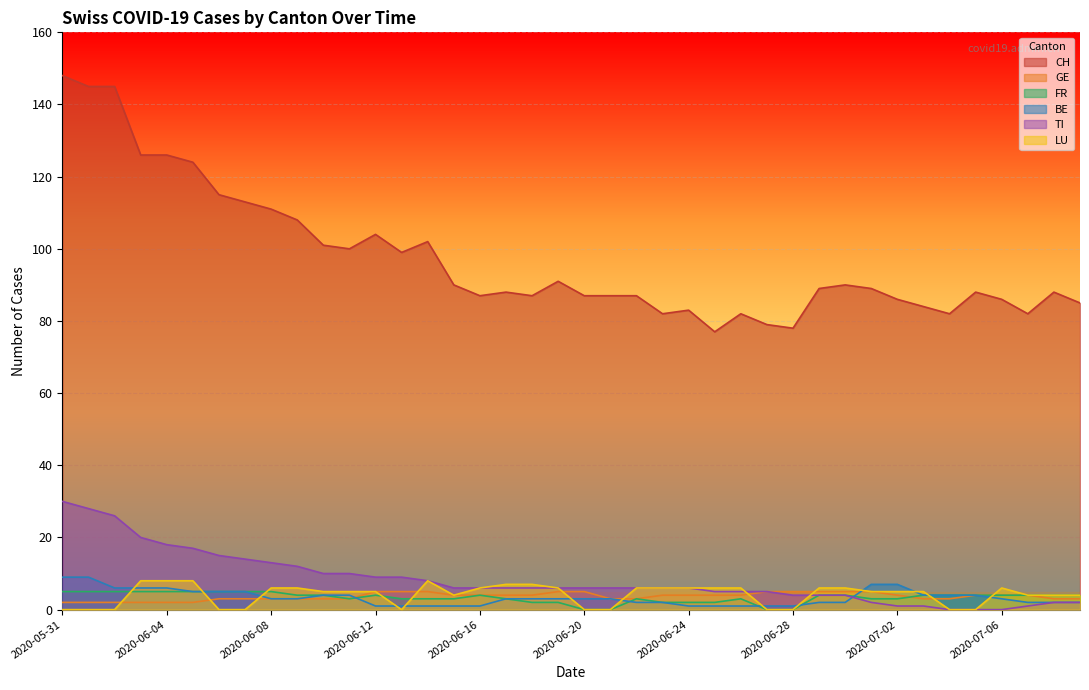

The CH series shows 121 at 2020-07-09. True or false?

False